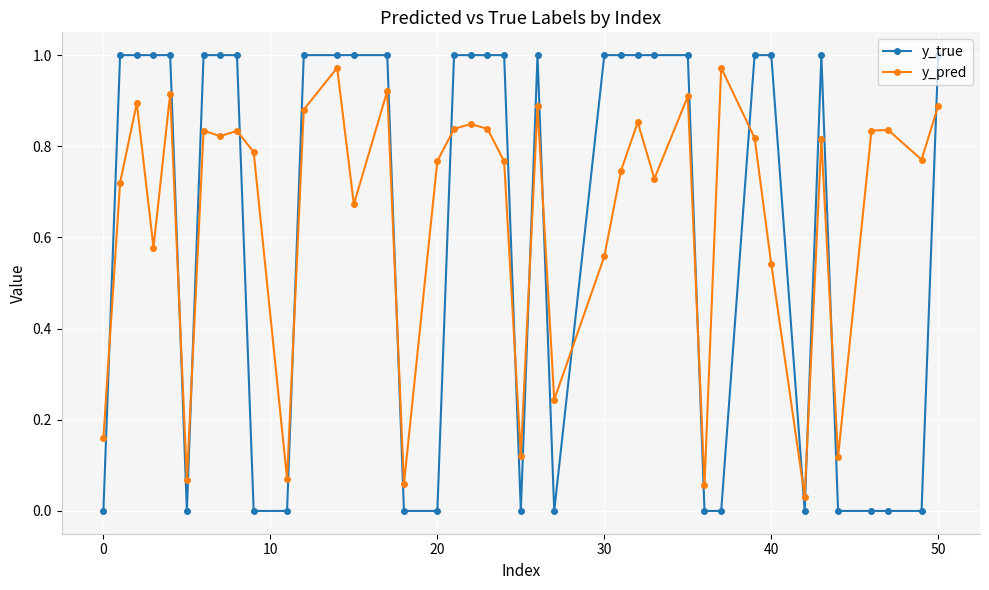

Which series has the widest spread of values?

y_true